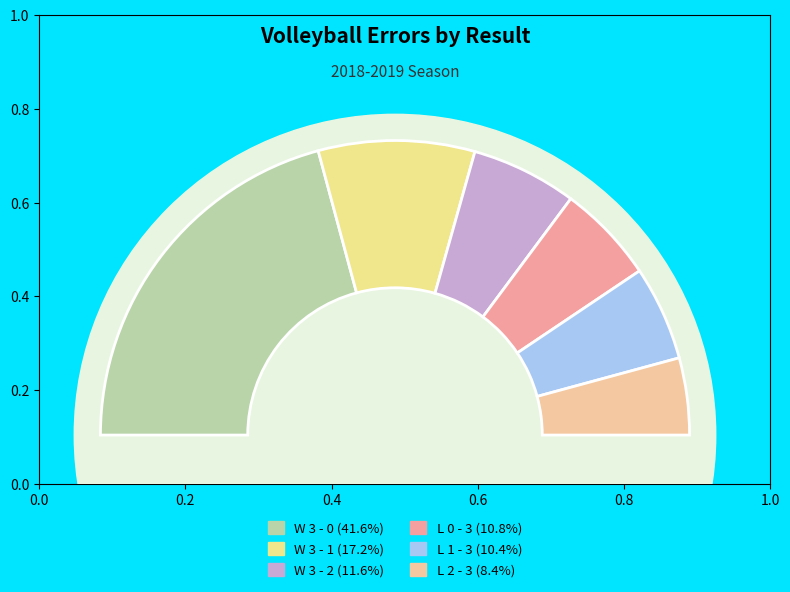

To the nearest percent, what is the average slice percentage?

17%